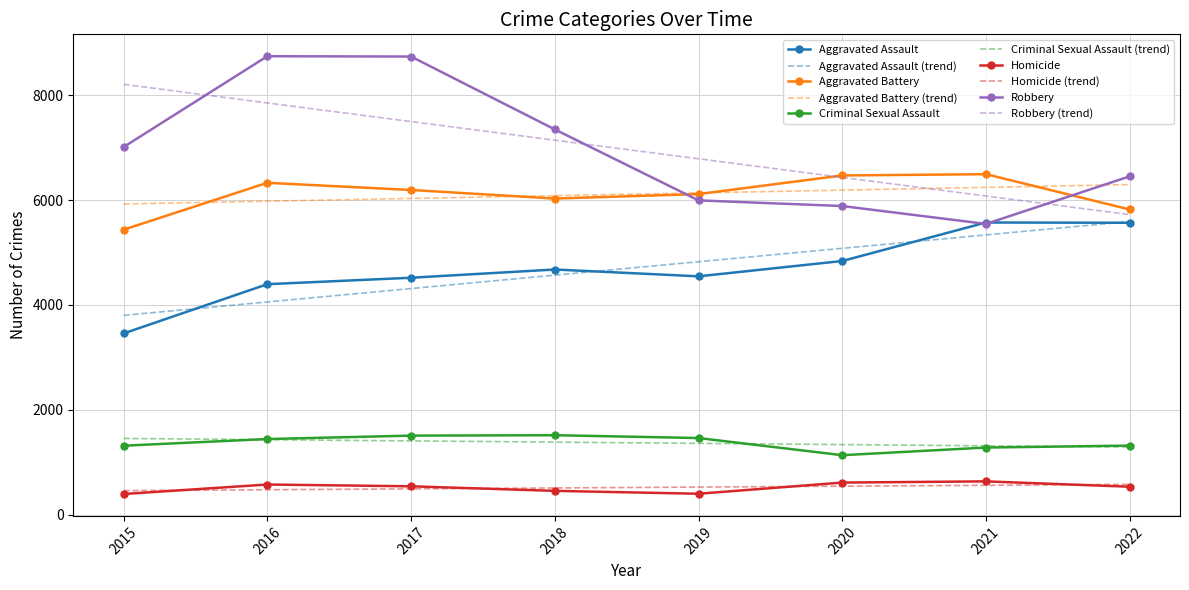

What is the total value across all series at 2021?

39051.0